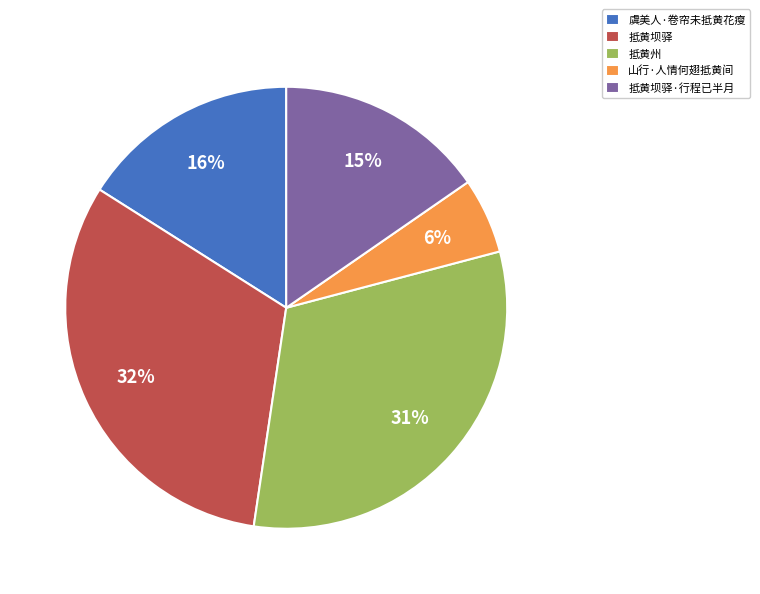

Which category has the smallest portion of the pie?

山行·人情何翅抵黄间